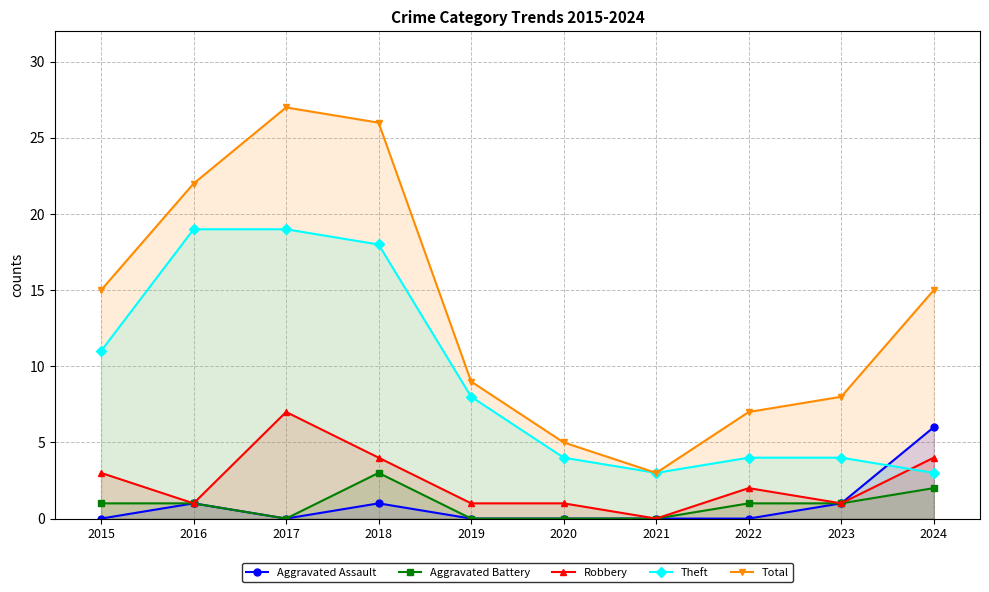

True or false: Total and Theft intersect in this chart.

False